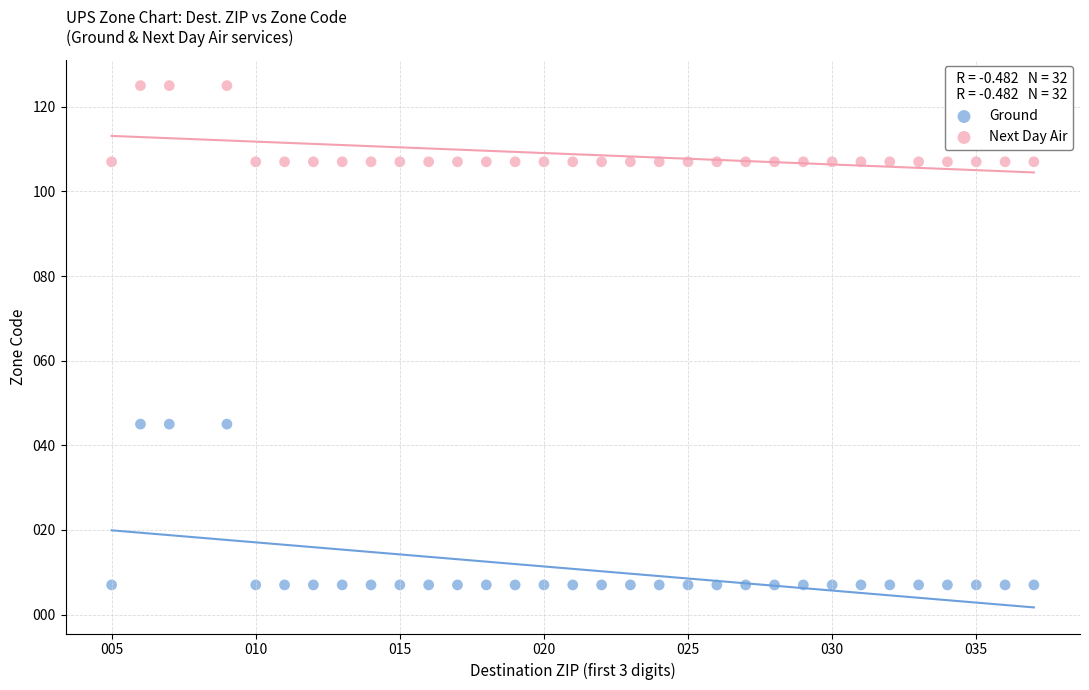

Which series contains the lowest Y value?

Ground